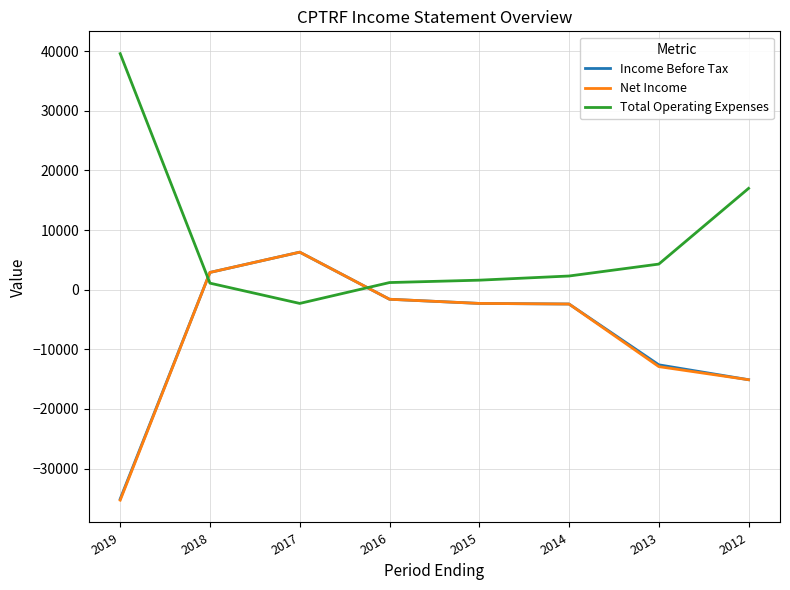

Read the Total Operating Expenses value at 2012, to the nearest 10.

17000